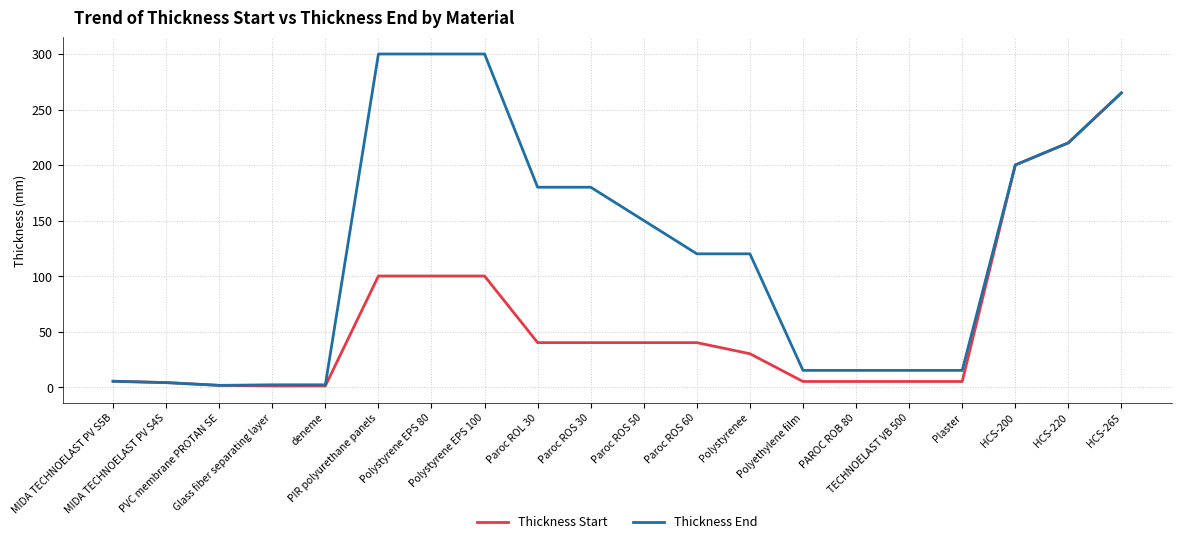

Rank the series by their maximum value, from highest to lowest.

Thickness End, Thickness Start